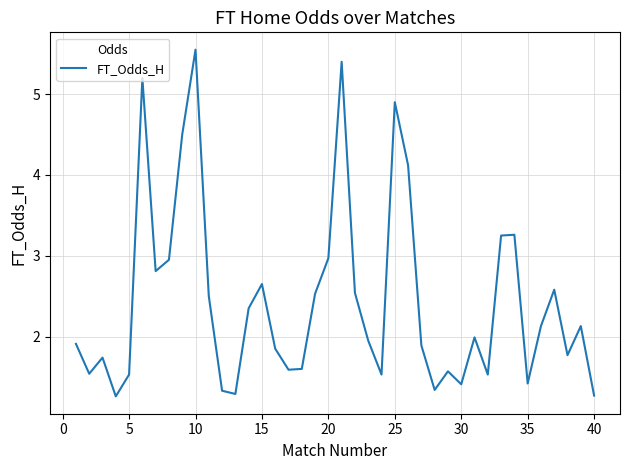

What is the smallest value displayed?

1.3